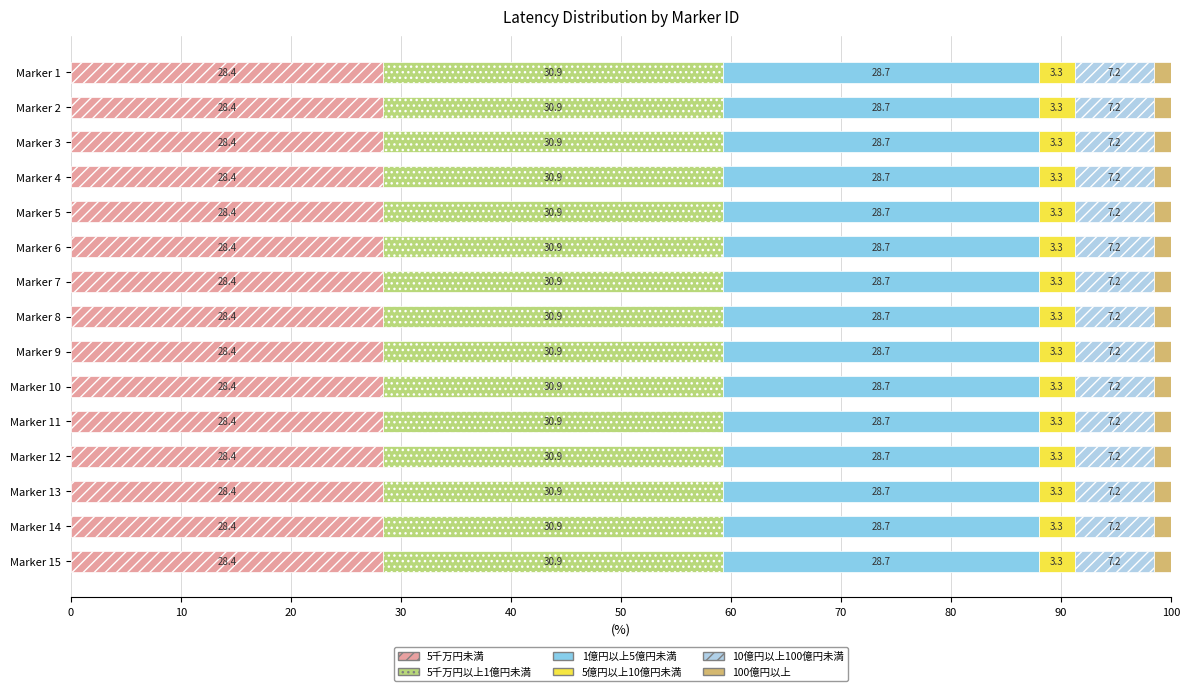

What is the lowest value of the 5千万円未満 series?

28.4